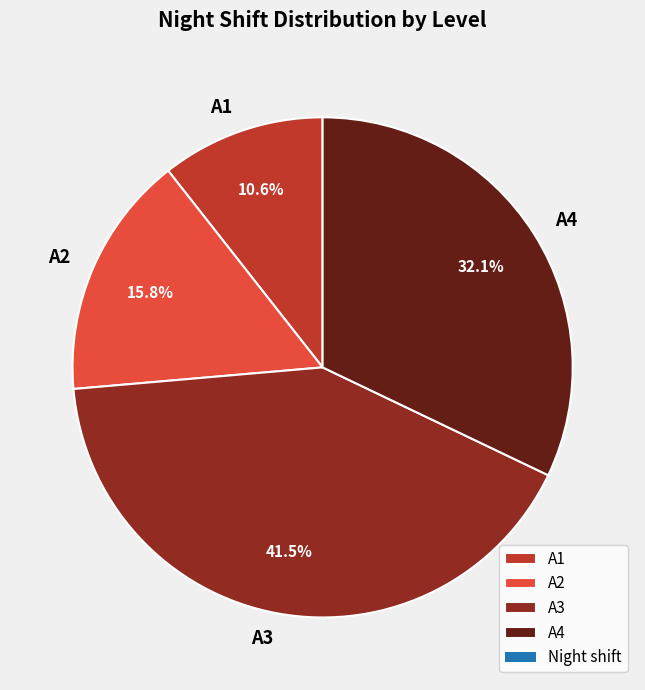

To the nearest percent, what is the average slice percentage?

25%